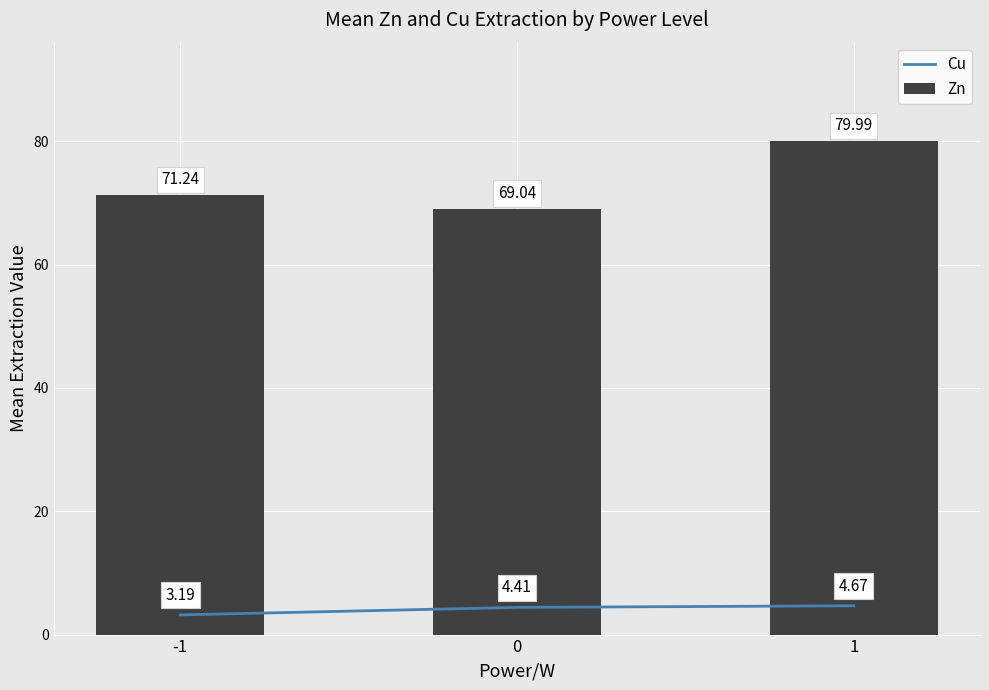

What is the average value of the Cu series?

4.1